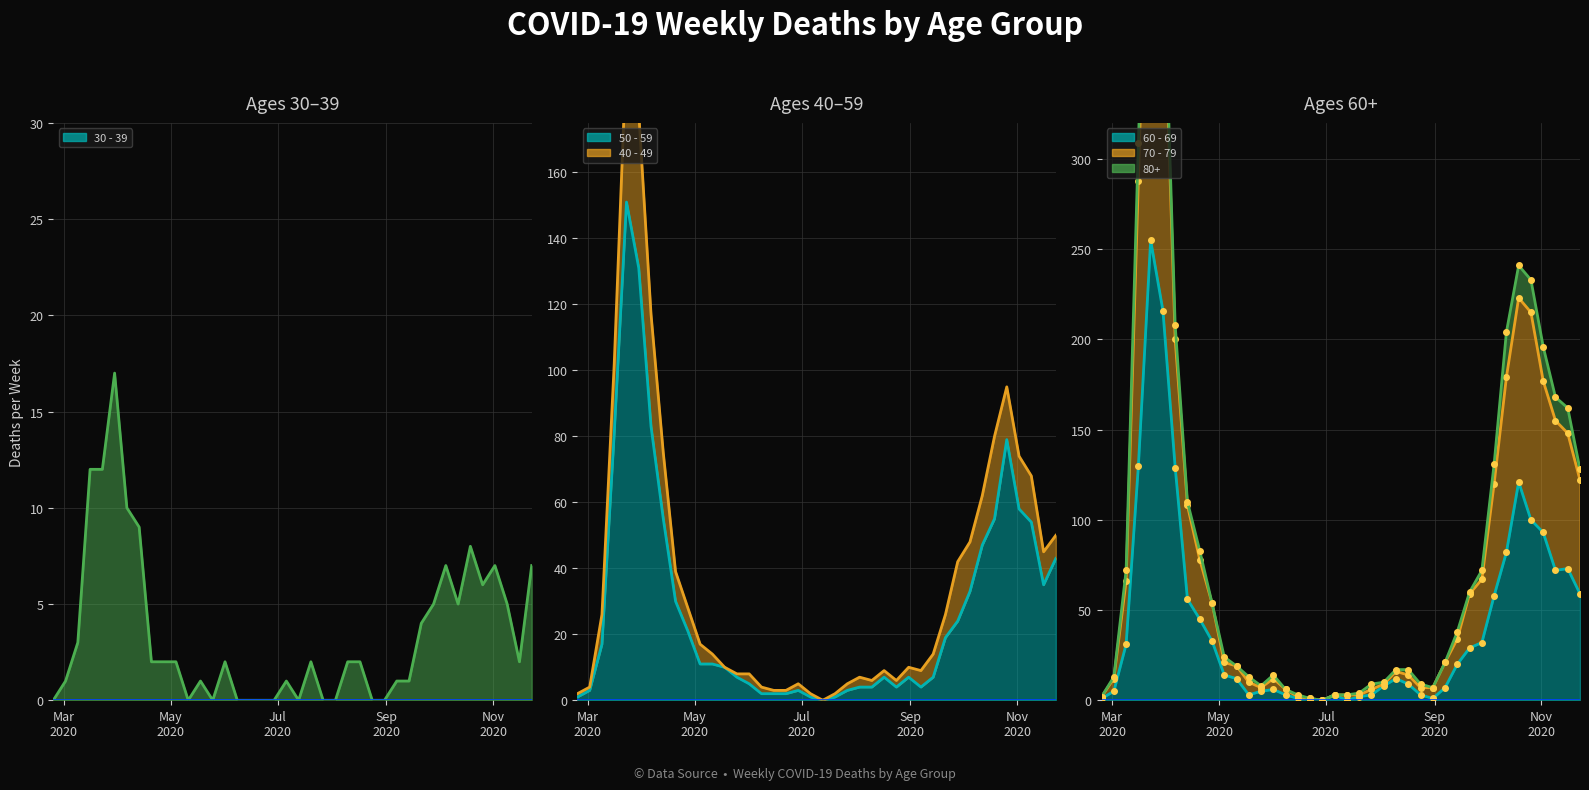

At how many categories does at least one series exceed 27?

19